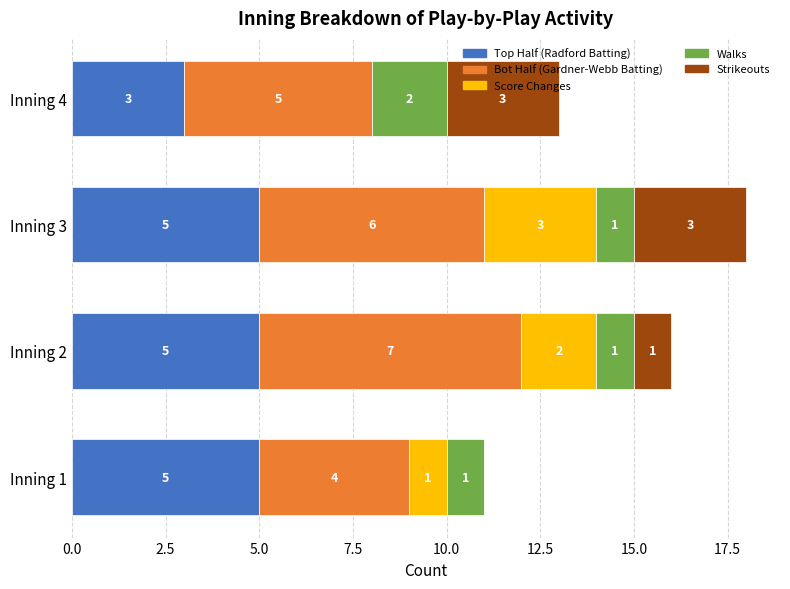

What are all the series names shown in the legend?

Top Half (Radford Batting), Bot Half (Gardner-Webb Batting), Score Changes, Walks, Strikeouts